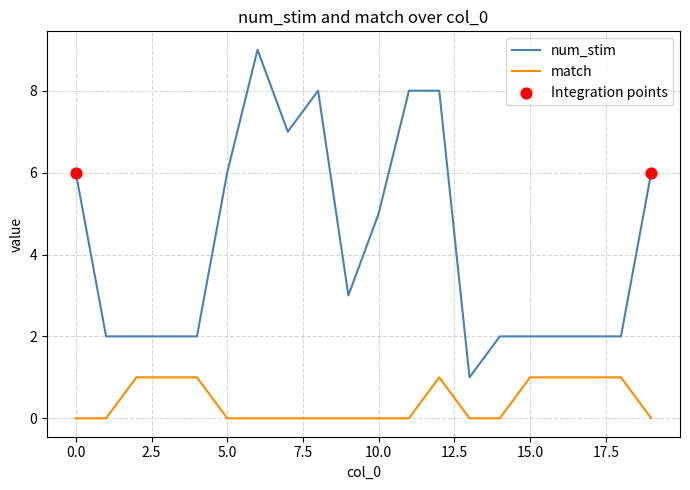

What is the difference between the maximum and minimum values in the num_stim series?

8